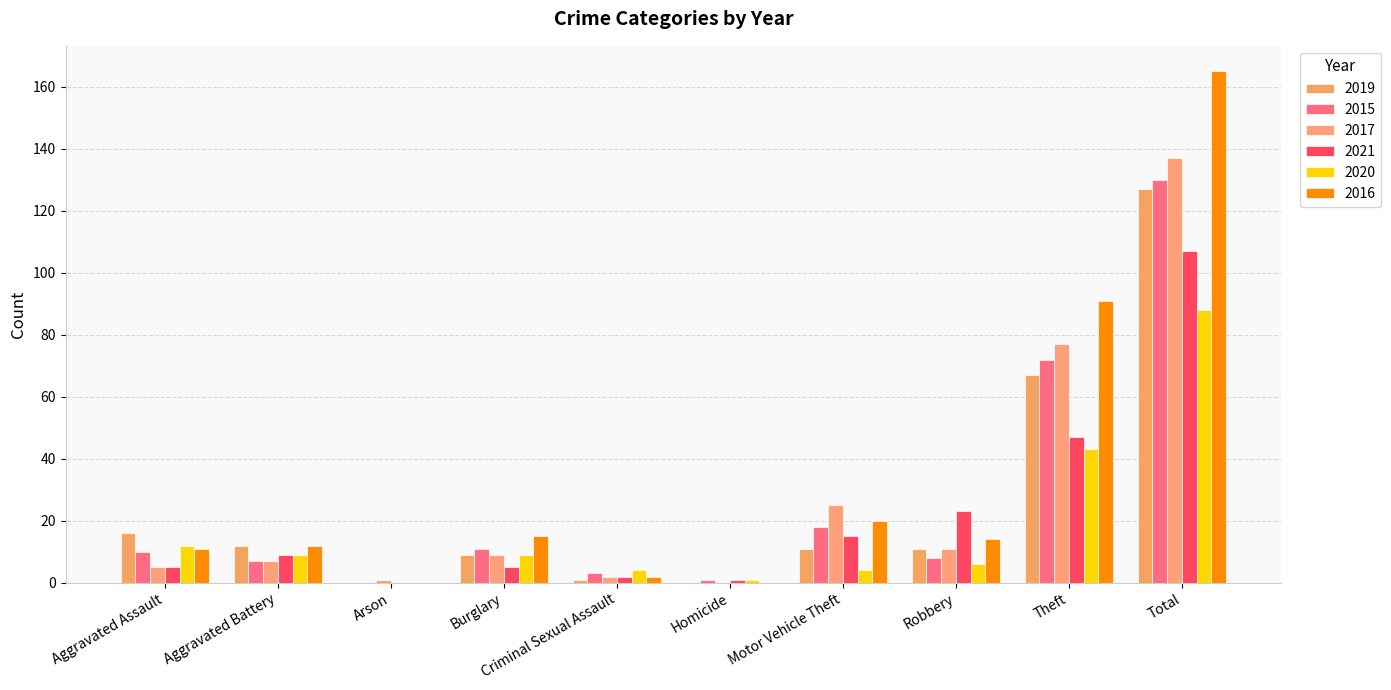

Rank the categories by 2020 value from highest to lowest.

Total, Theft, Aggravated Assault, Aggravated Battery, Burglary, Robbery, Criminal Sexual Assault, Motor Vehicle Theft, Homicide, Arson